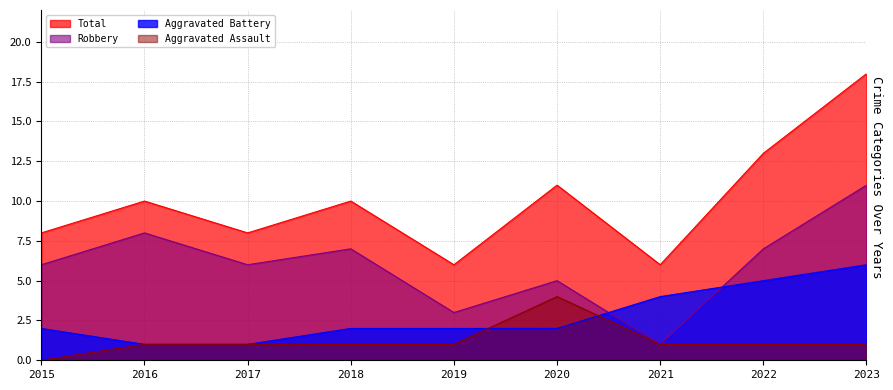

After their last crossing, which series has the higher values: Robbery or Aggravated Battery?

Robbery